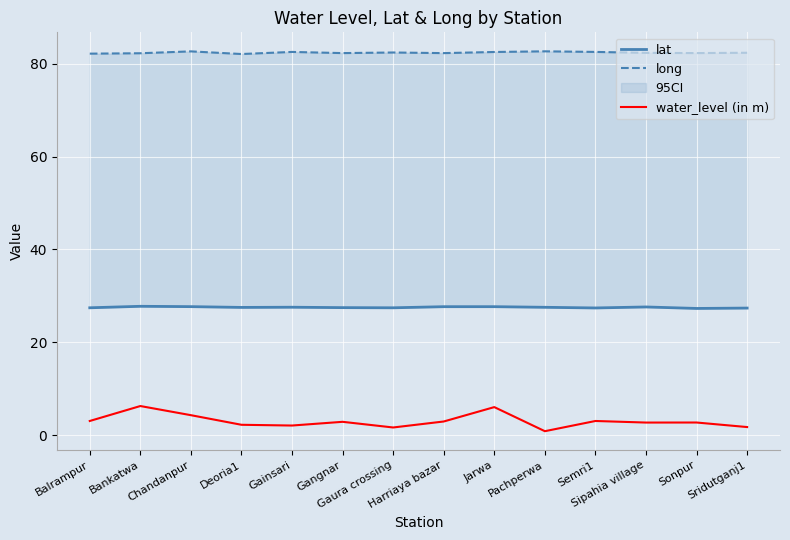

Rank the series by their maximum value, from highest to lowest.

long, lat, water_level (in m)